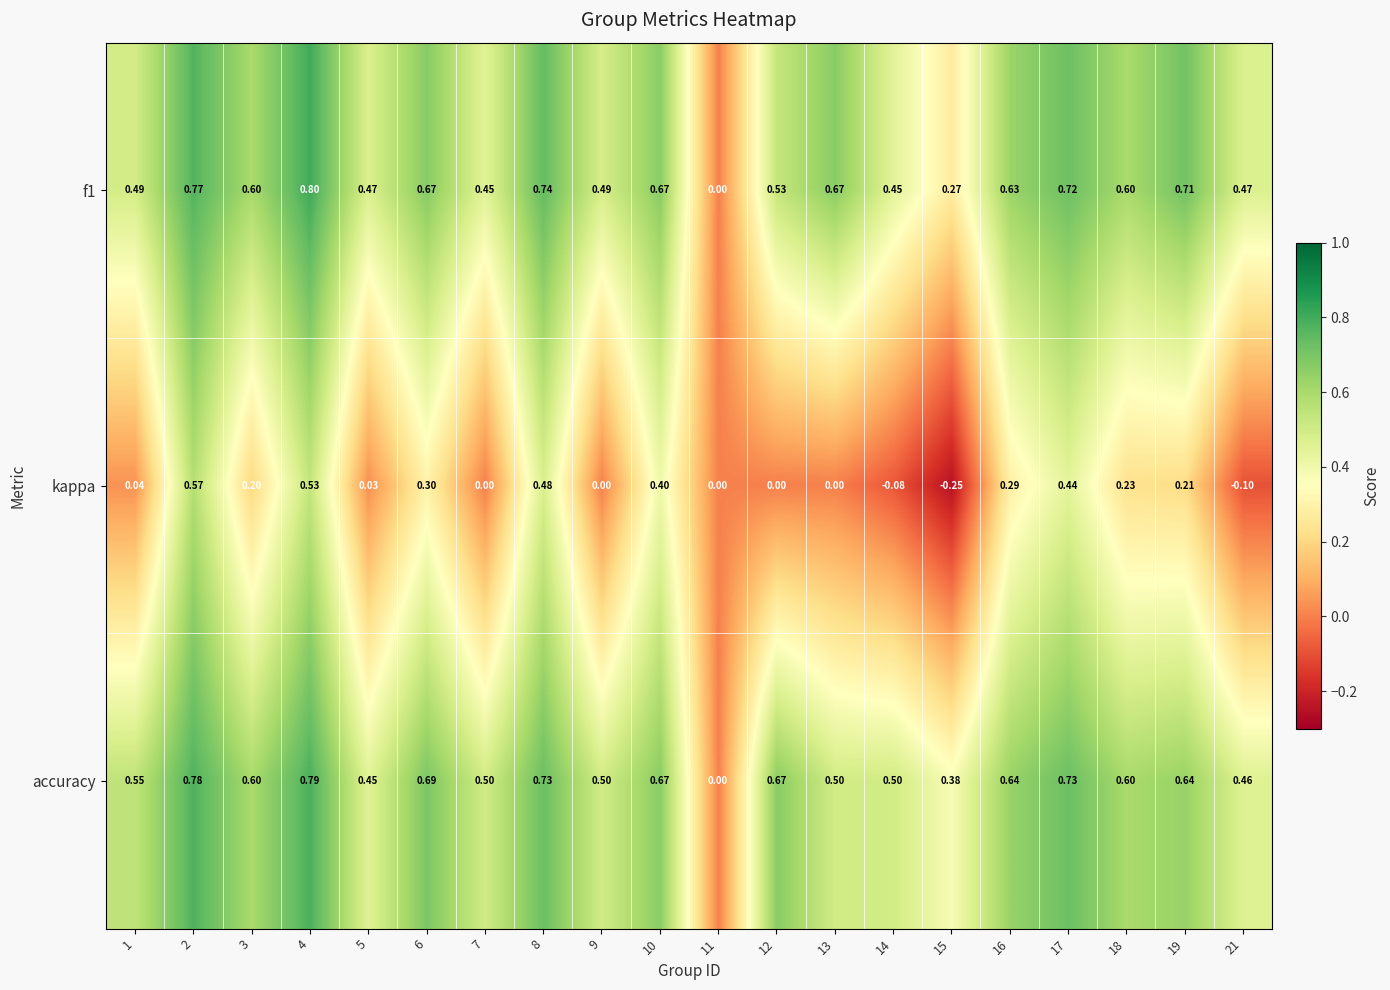

Which series has the widest spread of values?

kappa